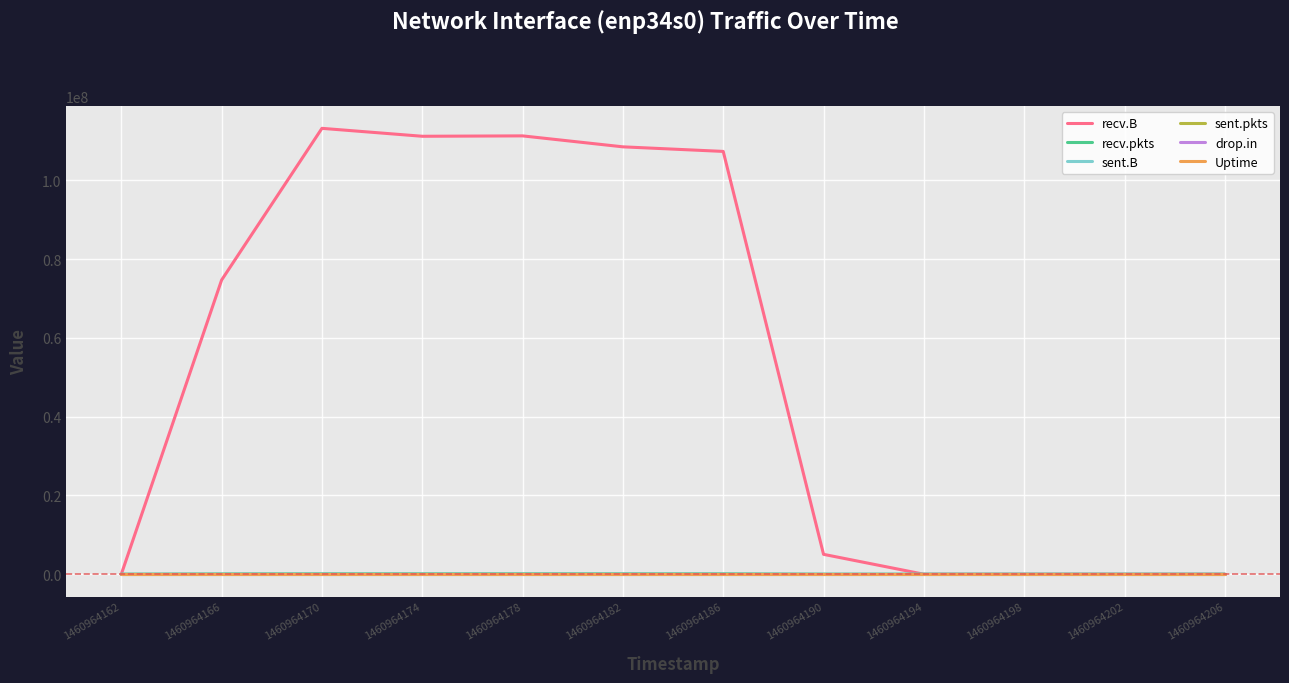

The value of drop.in at 1460964174 is 0. True or false?

True